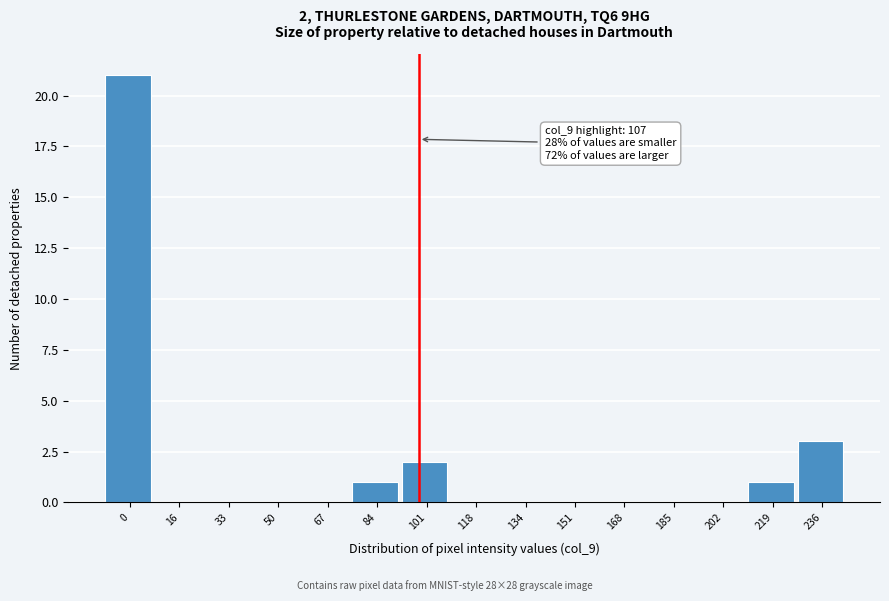

Reading left to right, list all the values displayed in this chart.

0=21	16=0	33=0	50=0	67=0	84=1	101=2	118=0	134=0	151=0	168=0	185=0	202=0	219=1	236=3